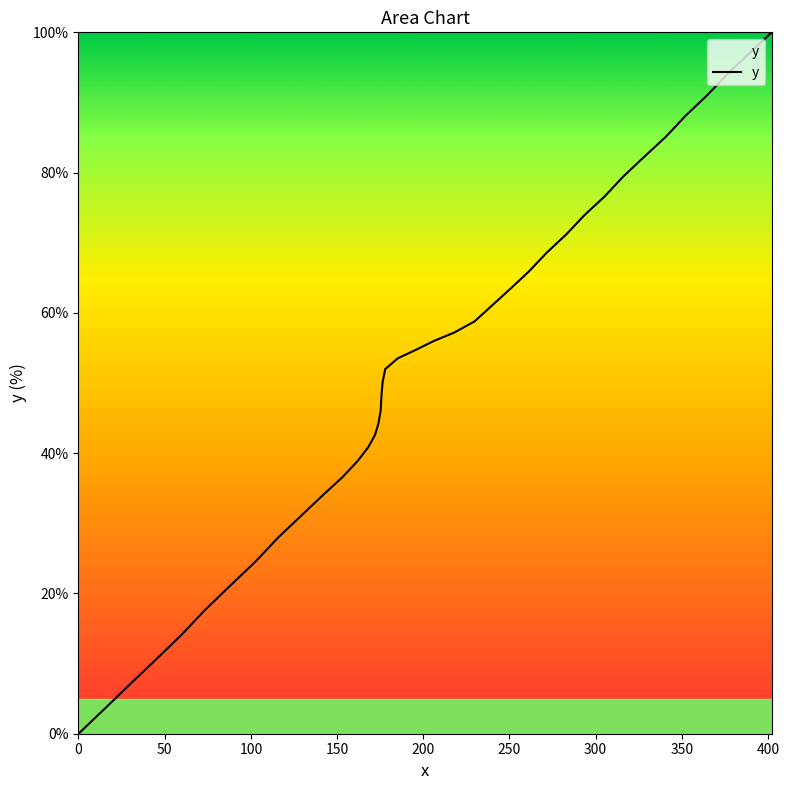

How many distinct data groups are displayed?

1